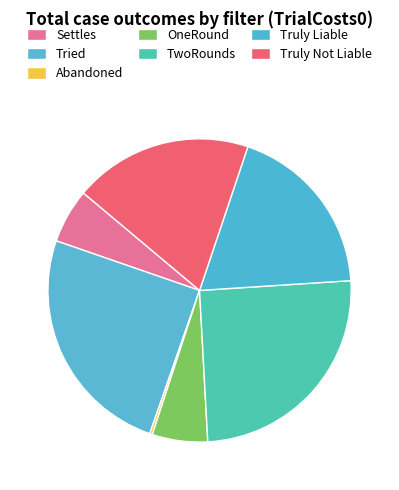

Count the number of slices in the pie.

7